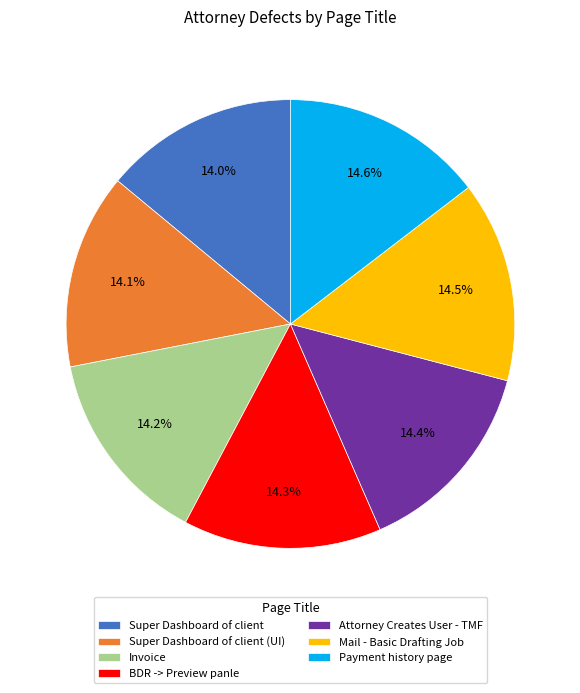

What is the ratio of the value at Super Dashboard of client to the value at Payment history page?

1.0